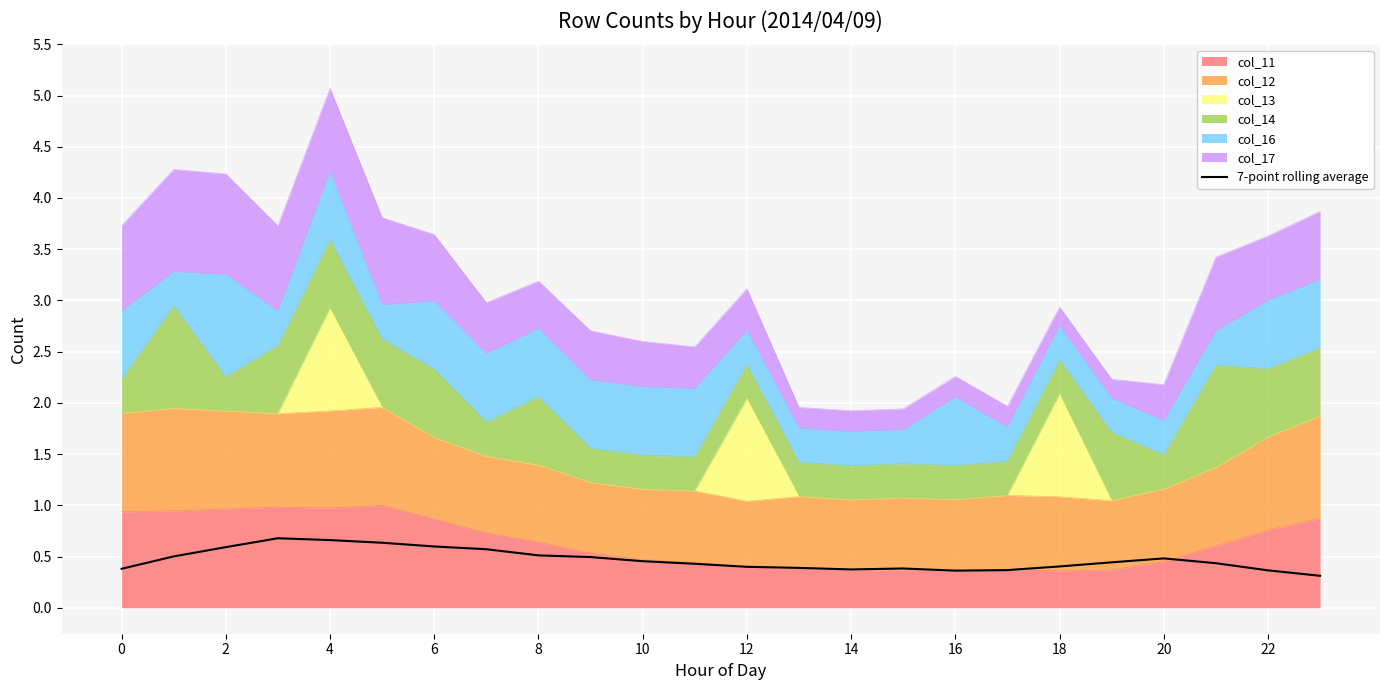

What is the difference between the values at 6 and 4?

0.1